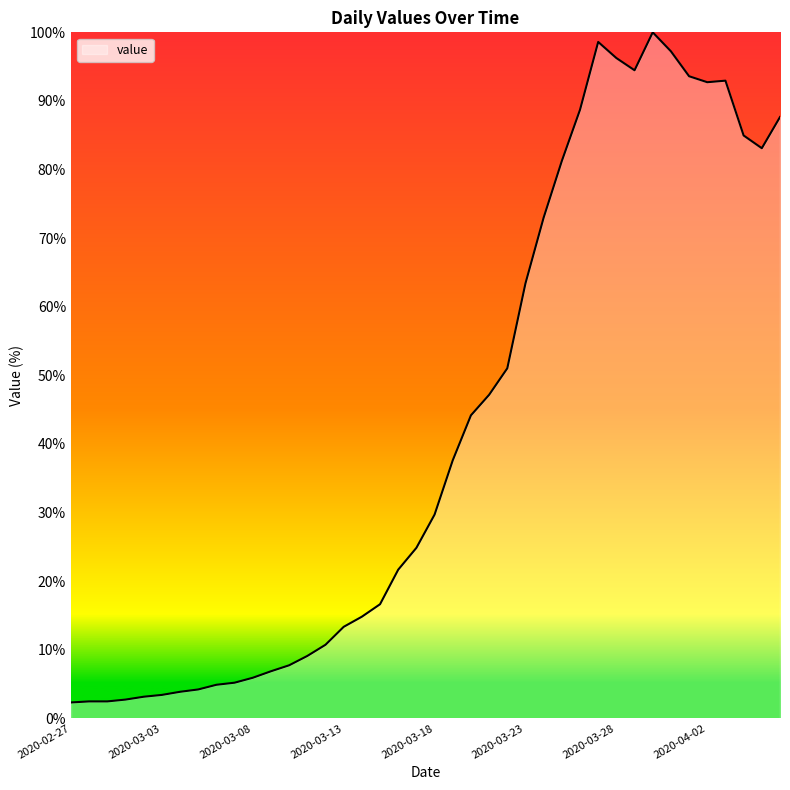

How many series are shown in this chart?

1